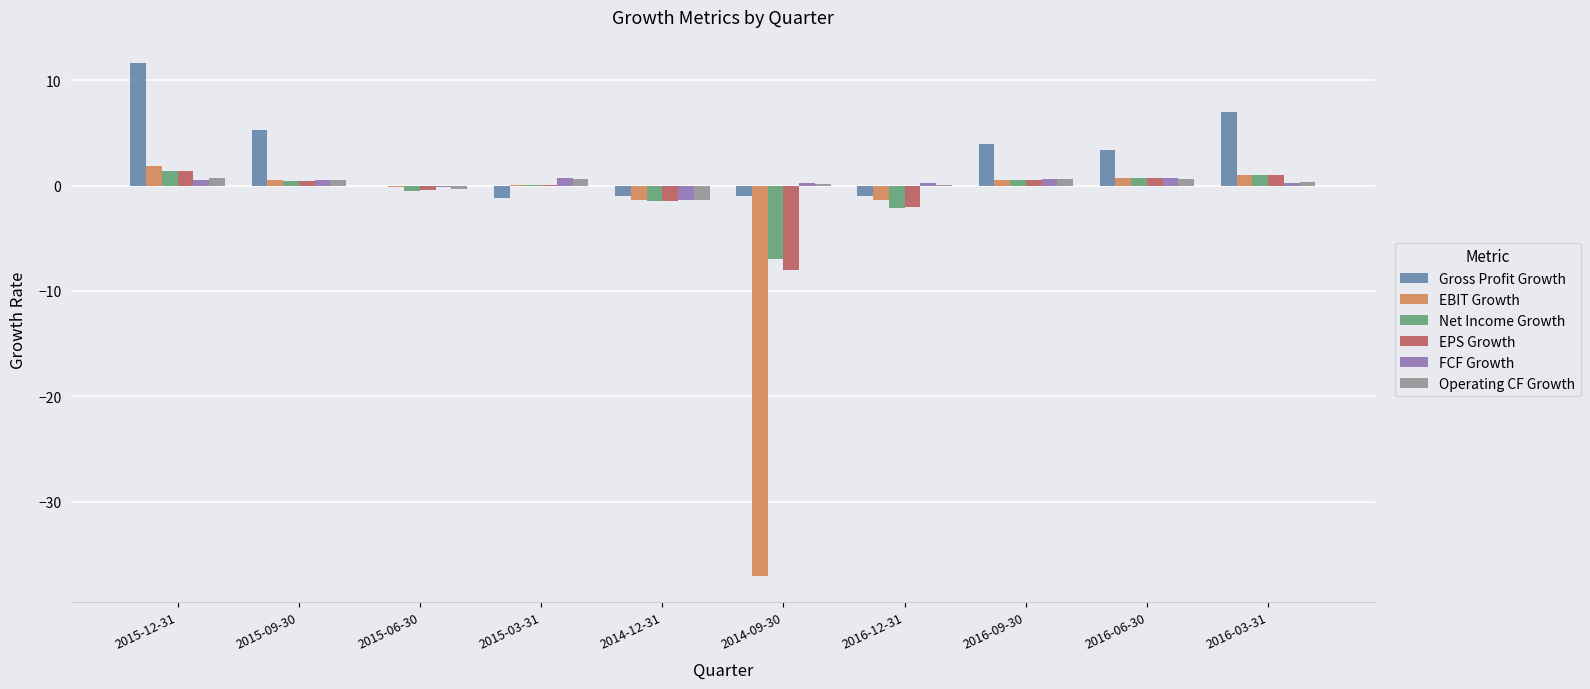

At which category is the sum across all series the highest?

2015-12-31